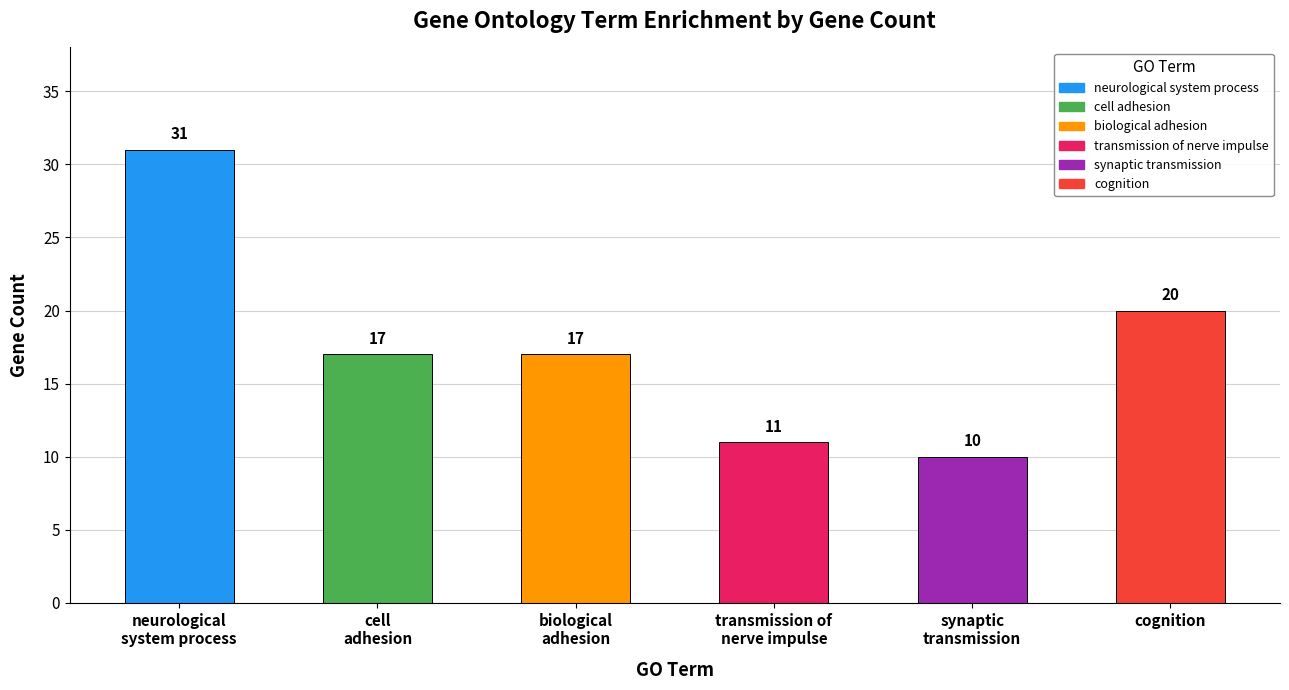

Does the chart contain stacked bars?

No